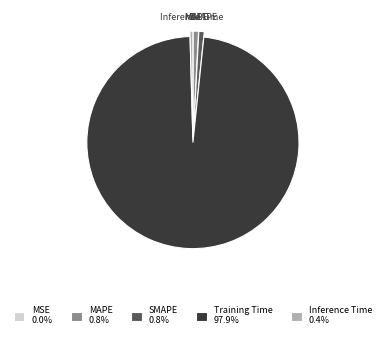

Does any single category account for the majority?

Yes